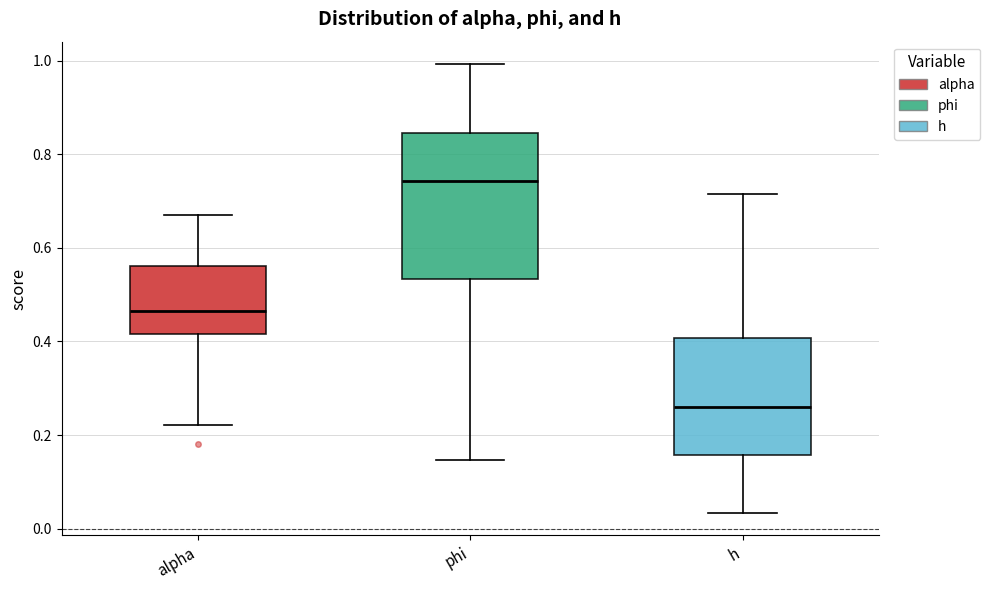

Reading left to right, transcribe this box plot: for each box, give where its median line is, the range the box spans, and where its two whiskers end, as read against the y-axis. The values are not printed on the chart, so give them approximately, as read against the axis.

alpha: median 0.46, box 0.42 to 0.56, whiskers 0.22 to 0.68
phi: median 0.74, box 0.54 to 0.84, whiskers 0.14 to 1.00
h: median 0.26, box 0.16 to 0.40, whiskers 0.04 to 0.72